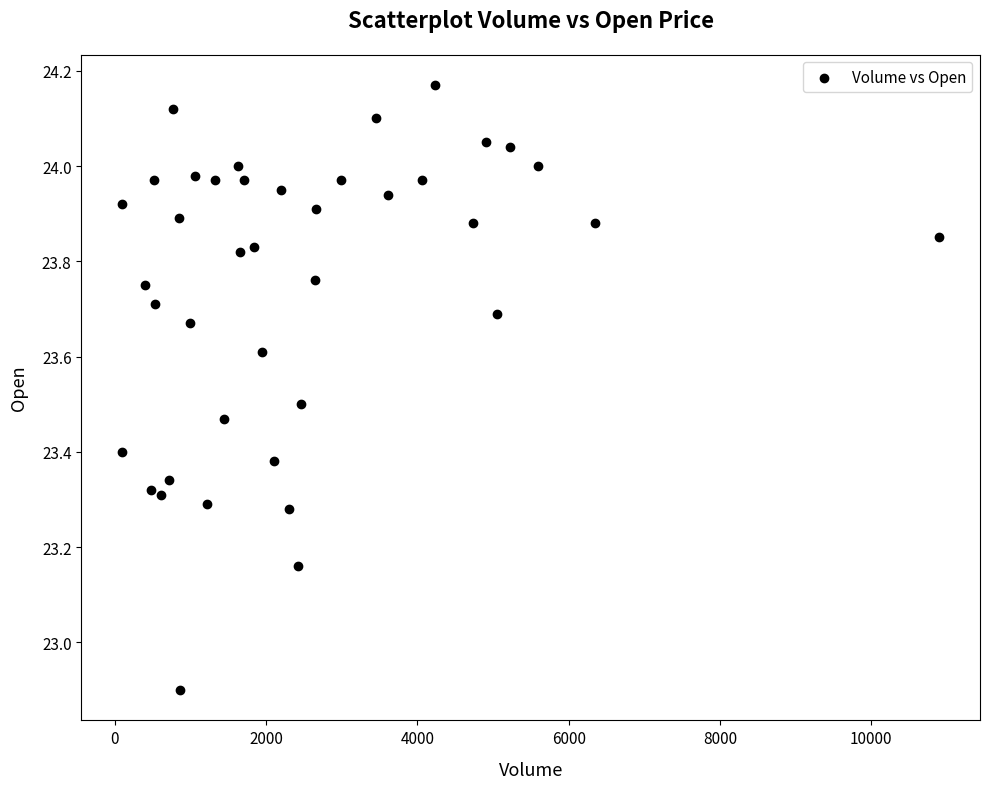

What Y value in the scatter plot is closest to 23?

22.9